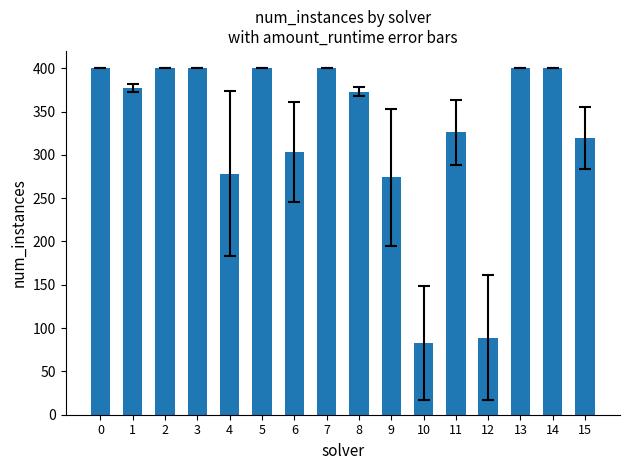

Reading left to right, what are all the values shown in this chart?

0=400	1=377	2=400	3=400	4=278	5=400	6=303	7=400	8=373	9=274	10=83	11=326	12=89	13=400	14=400	15=319